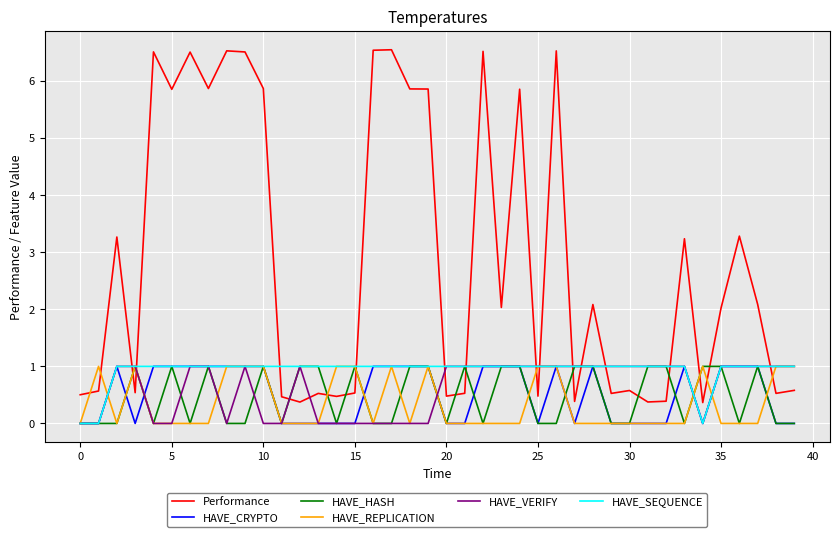

What is the maximum value for HAVE_VERIFY?

1.0